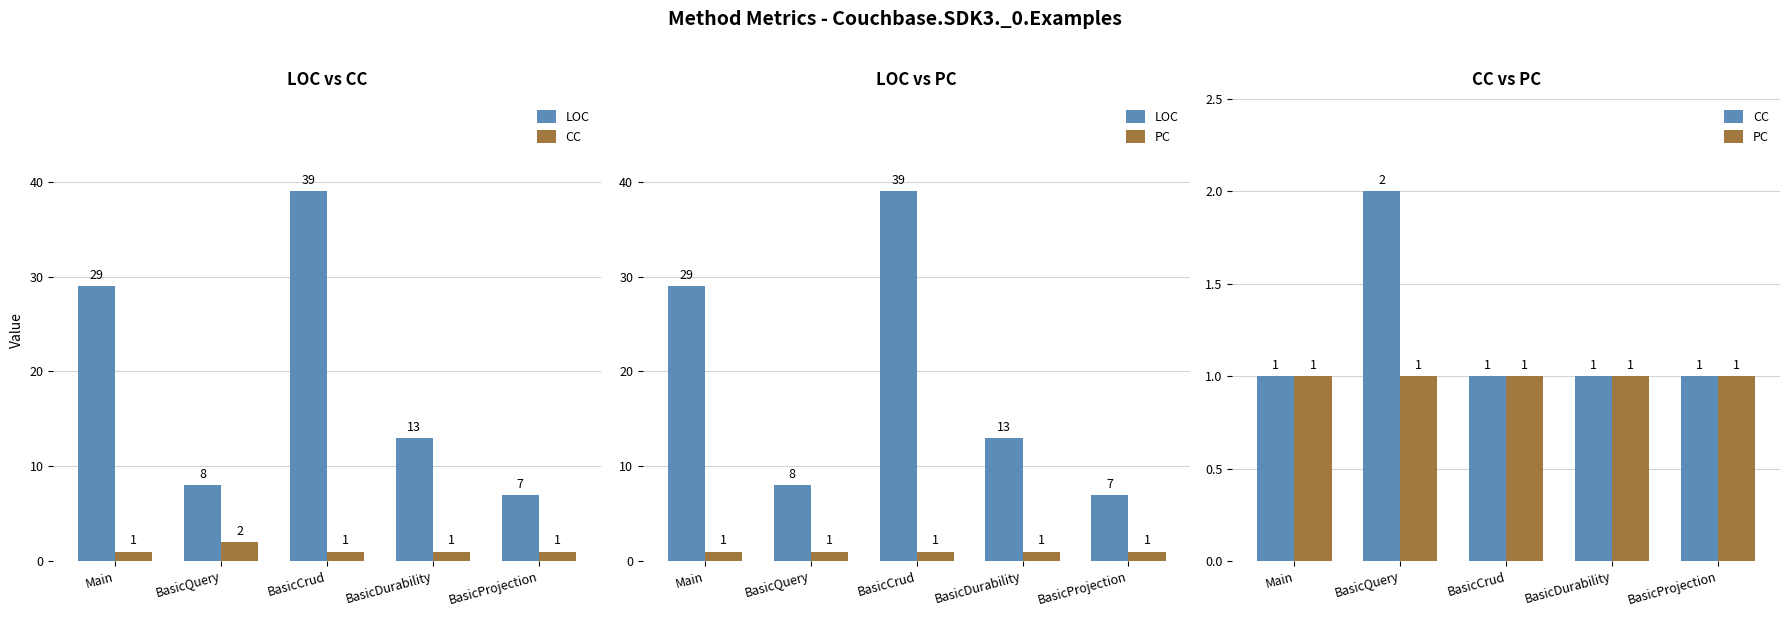

Reading left to right, transcribe all the data shown in this chart.

LOC: Main=29	BasicQuery=8	BasicCrud=39	BasicDurability=13	BasicProjection=7
CC: Main=1	BasicQuery=2	BasicCrud=1	BasicDurability=1	BasicProjection=1
PC: Main=1	BasicQuery=1	BasicCrud=1	BasicDurability=1	BasicProjection=1